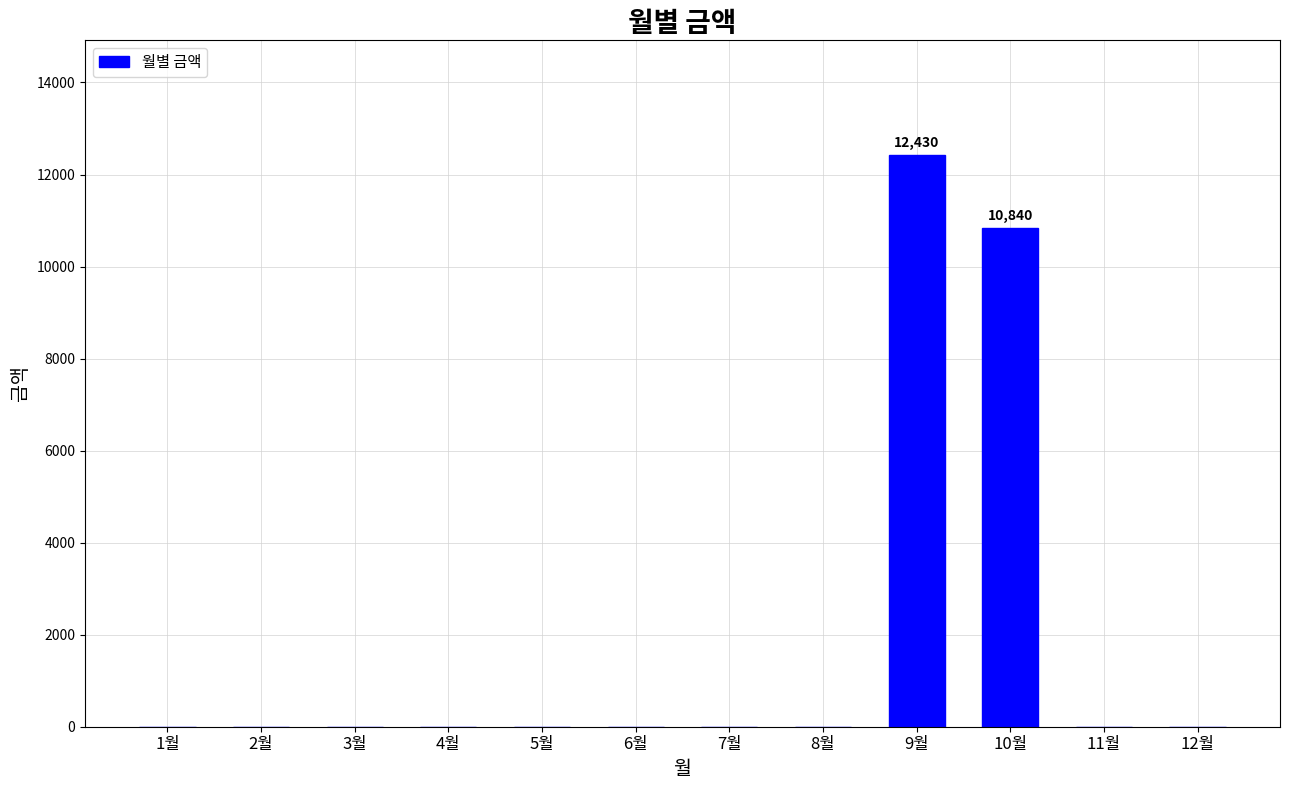

The value at 4월 is -6305. True or false?

False